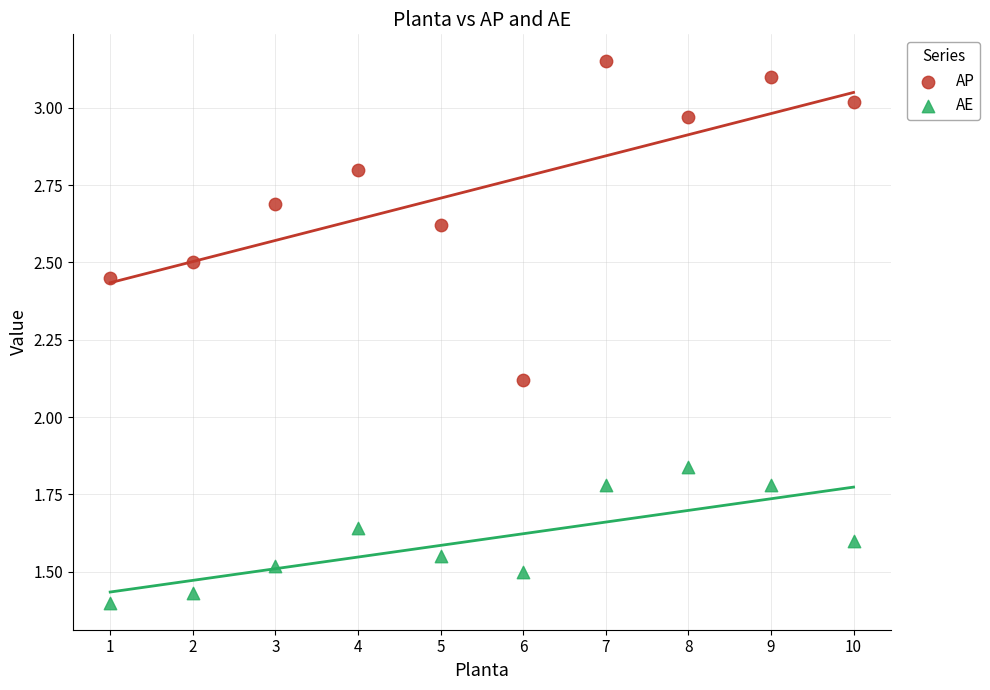

Across all data points, what is the range of X values (max minus min)?

9.0